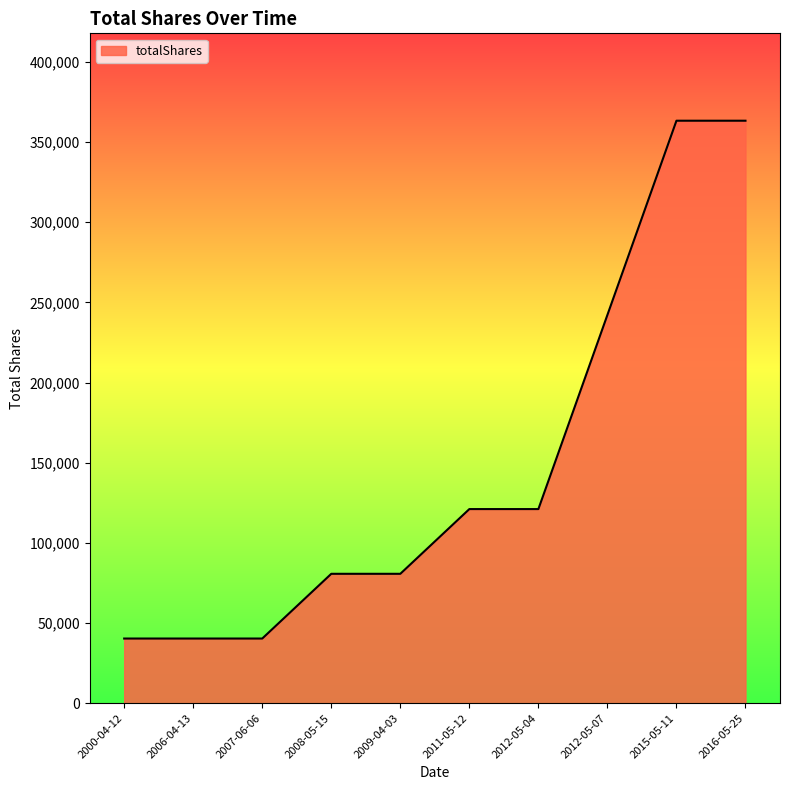

True or false: the data shows 363306.6 at 2016-05-25.

True